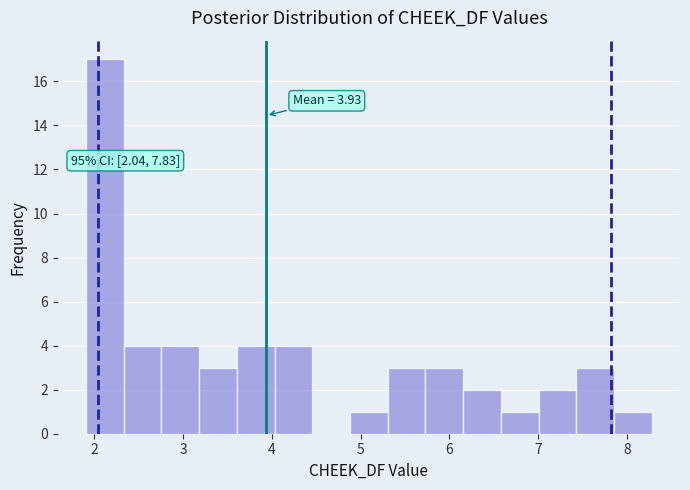

Which range on the x-axis has the tallest bar?

1.9 to 2.3